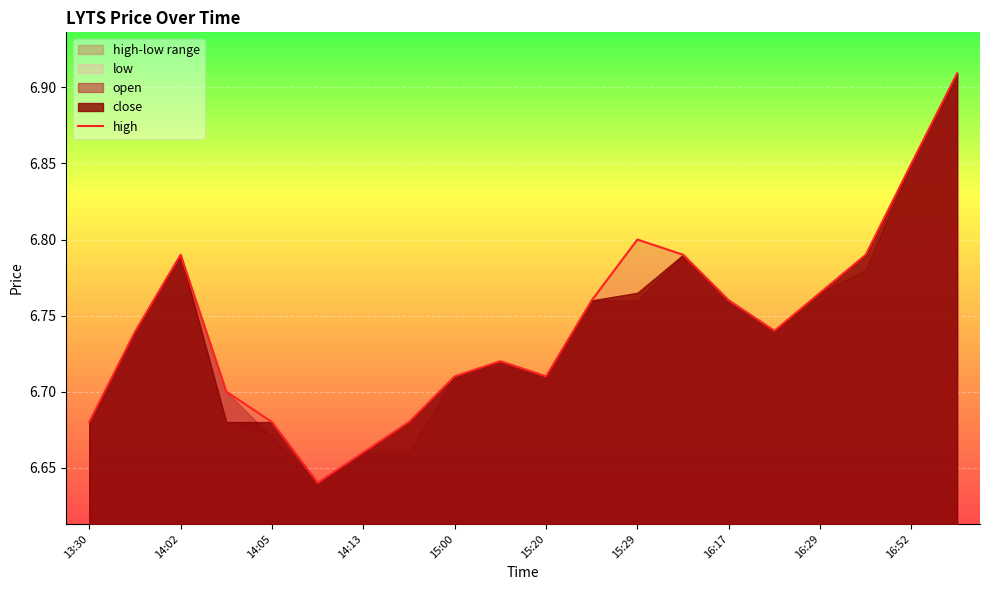

How many interior local valleys (lower than both neighbors) does the data have?

3